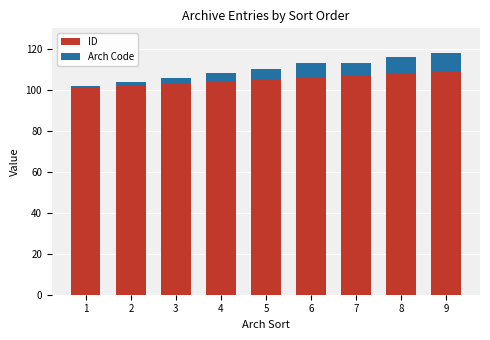

What is the minimum value for ID?

101